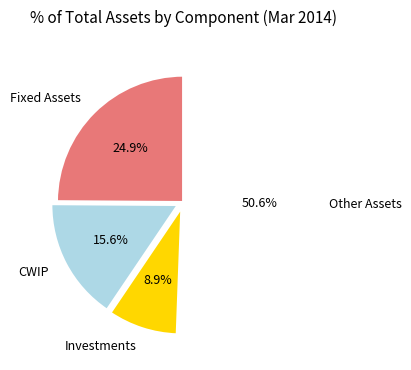

Which has a higher value, Fixed Assets or CWIP?

Fixed Assets